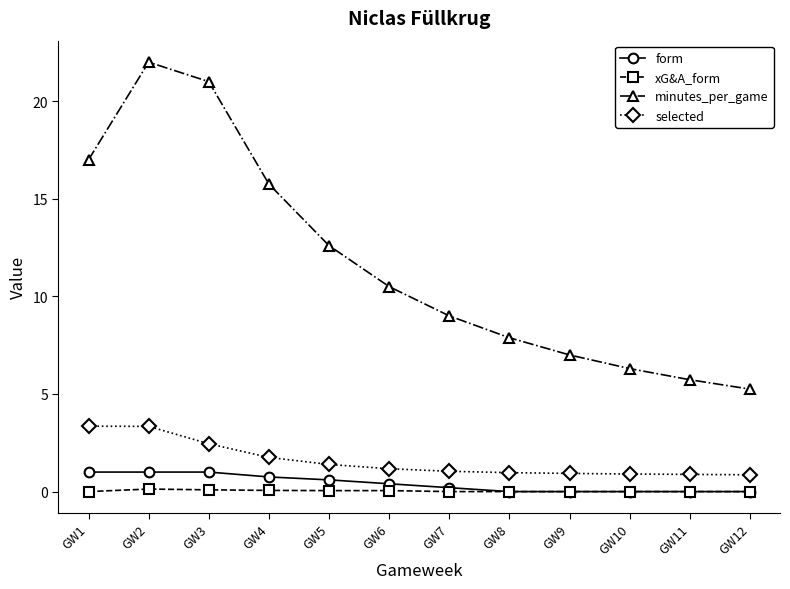

Which label corresponds to the largest value in the chart?

GW2